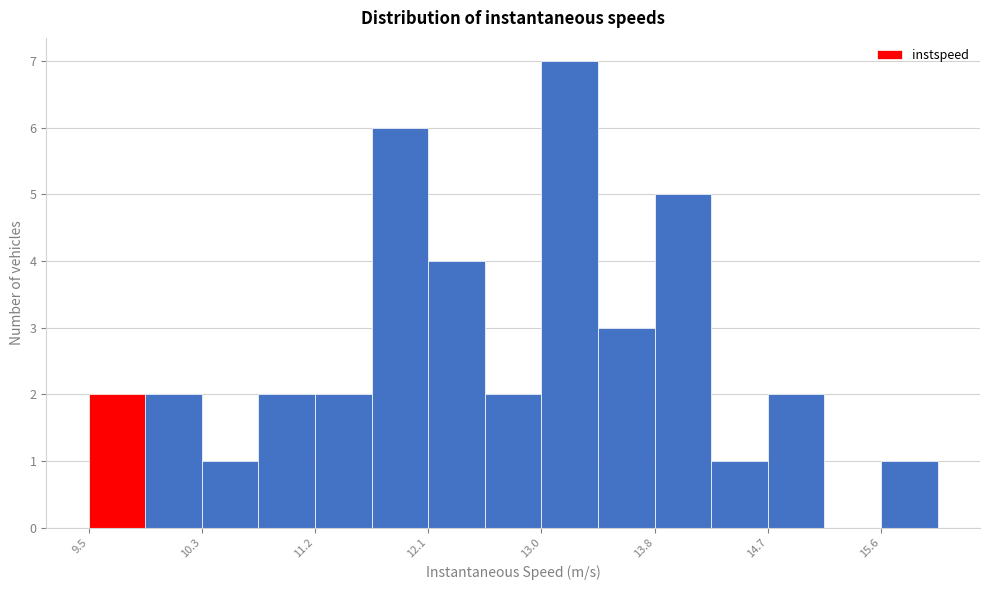

How tall is the bar that spans 10.3 to 10.8 on the x-axis? Neither the bar edges nor the heights are printed on the chart, so give them approximately, as read against the axes.

1